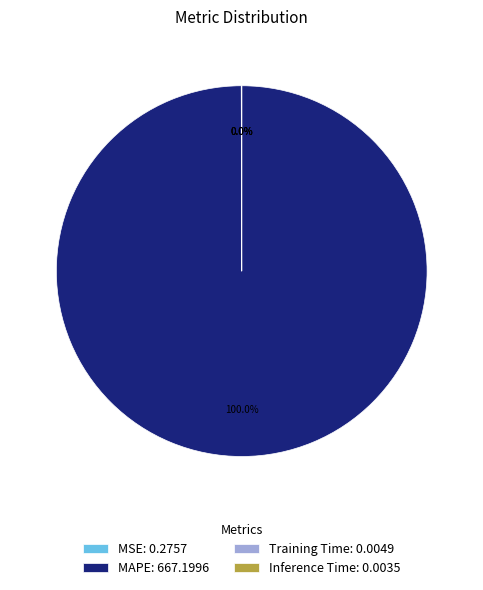

Is there any slice that represents more than half of the pie?

Yes